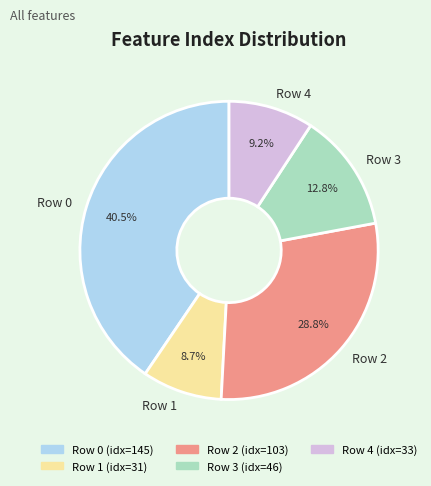

Is it true that Row 2 is 14% of the pie?

False